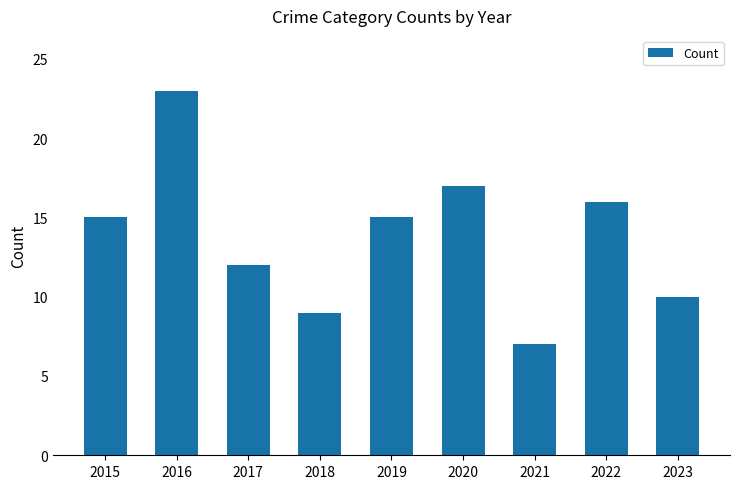

What is the change in value from 2016 to 2022?

-7